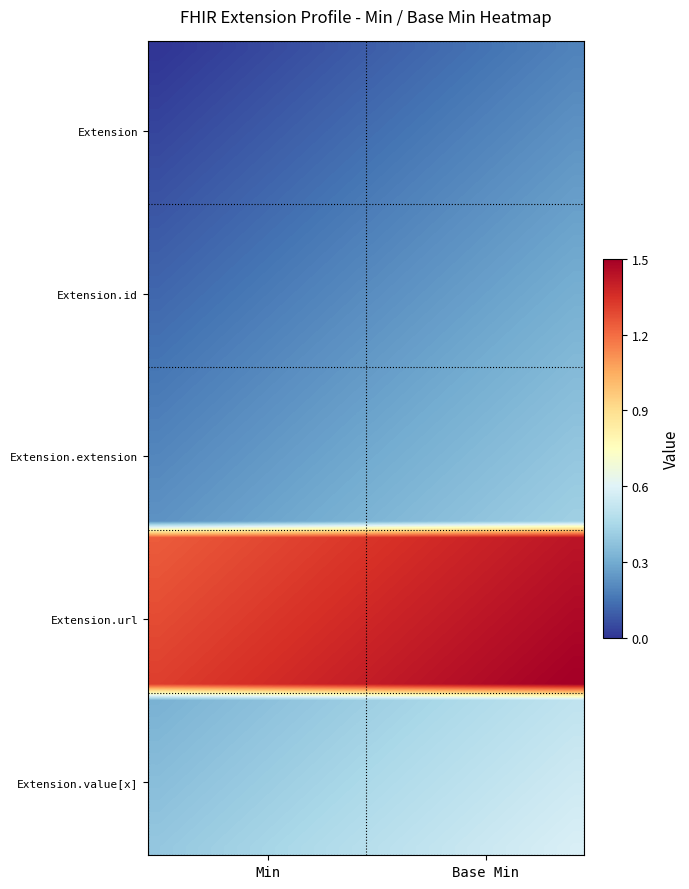

How many distinct data groups are displayed?

5